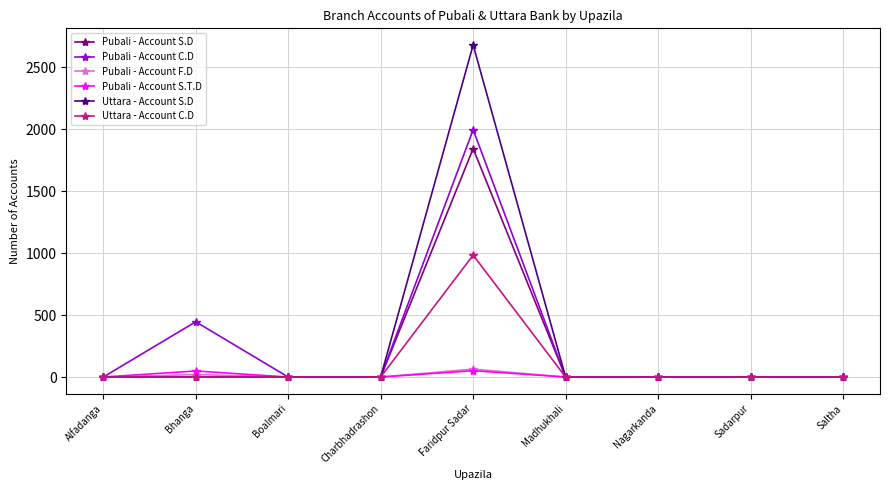

What is the sum of the Uttara - Account S.D values at Nagarkanda and Faridpur Sadar?

2680